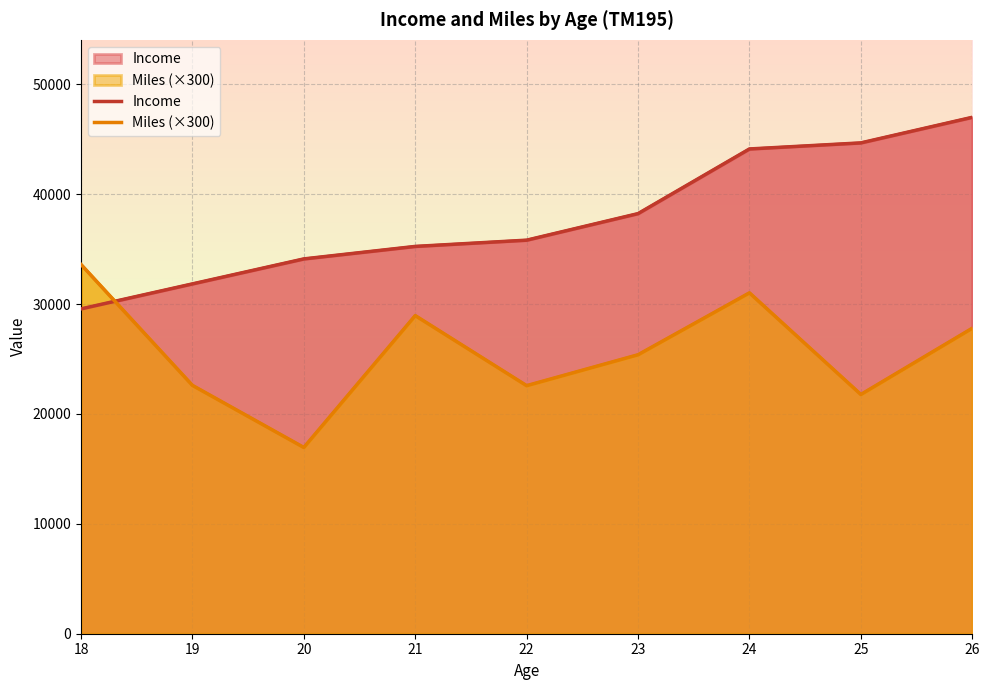

Between 21 and 24, which is larger?

24